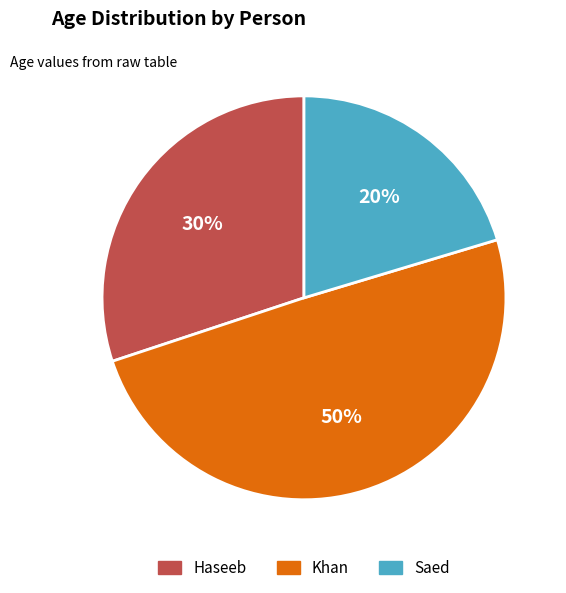

Rank the categories by value from lowest to highest.

Saed, Haseeb, Khan